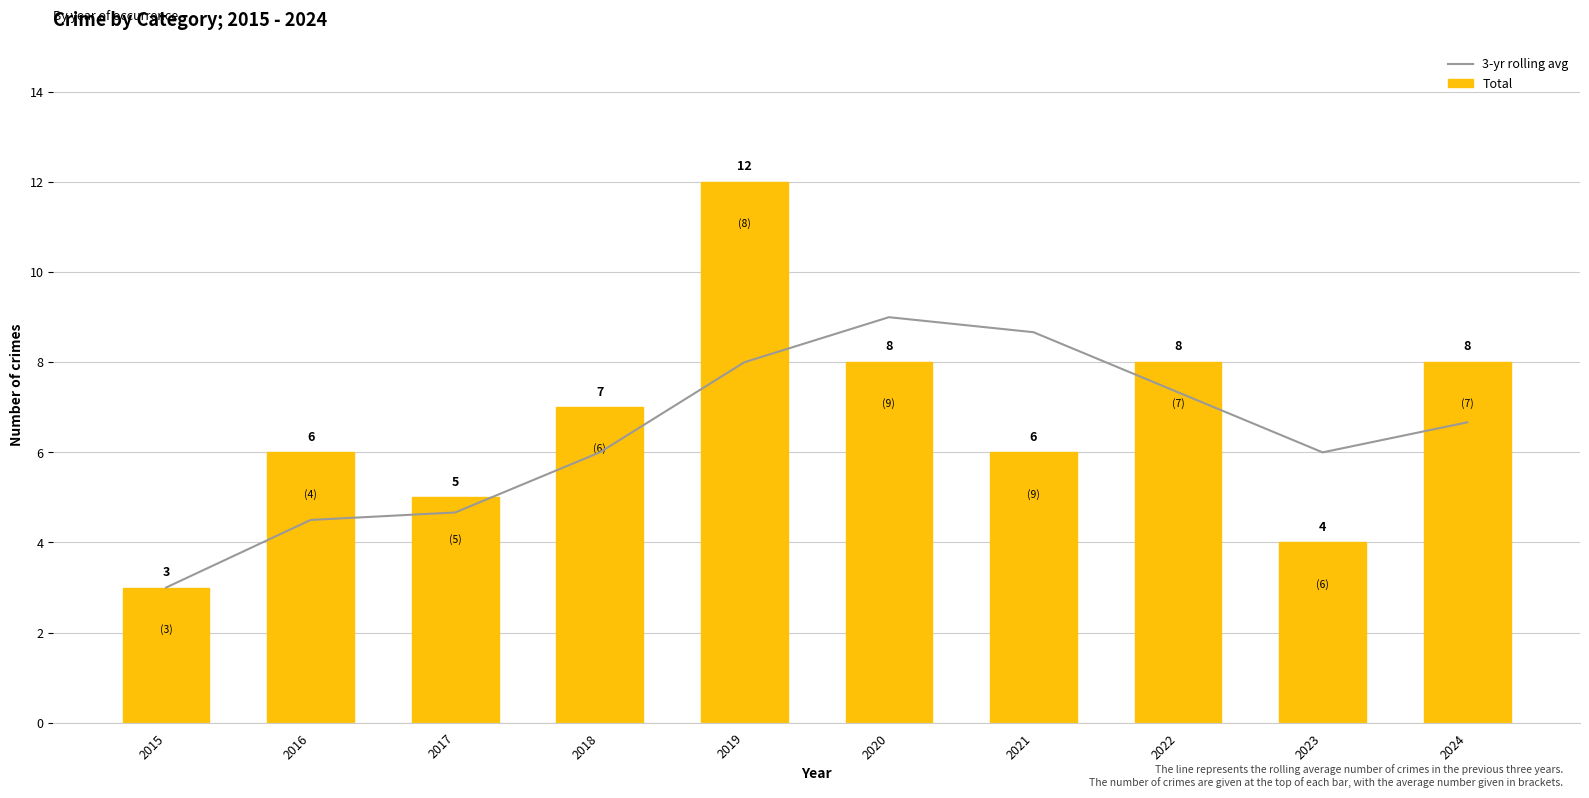

What is the difference between the second highest and minimum values in the Total series?

5